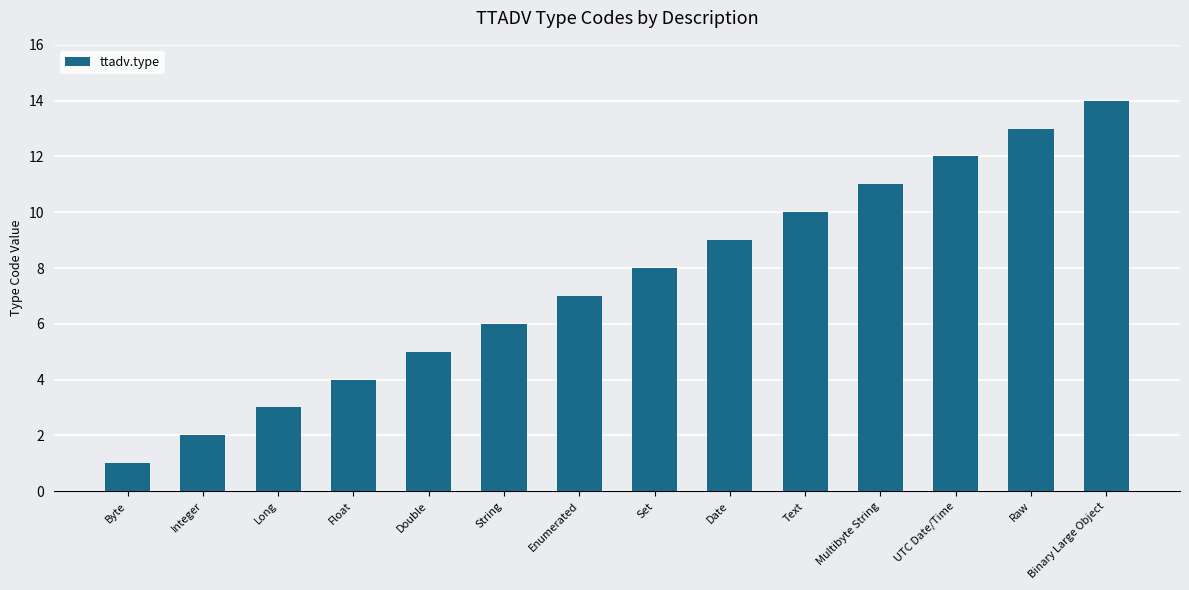

Between Byte and Float, which is larger?

Float